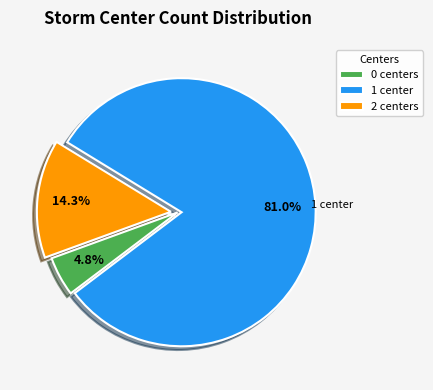

Which has a higher value, 2 centers or 1 center?

1 center